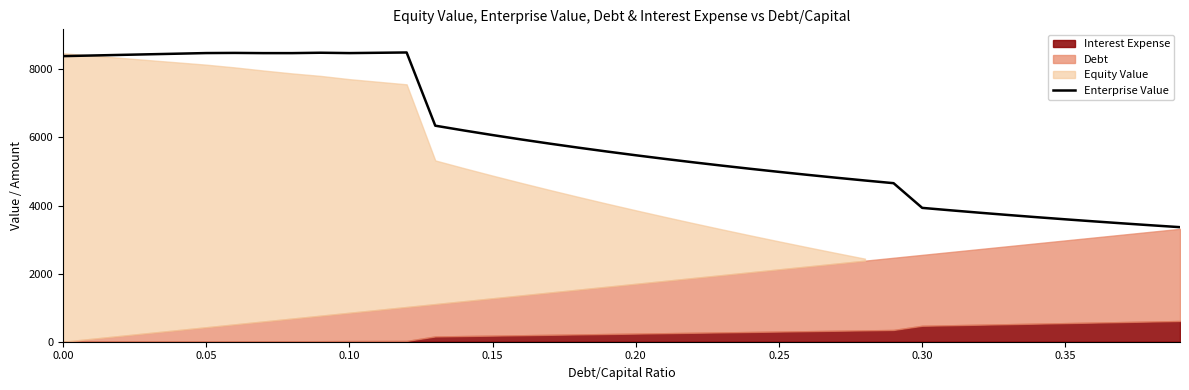

What is the maximum value for Enterprise Value?

8497.0